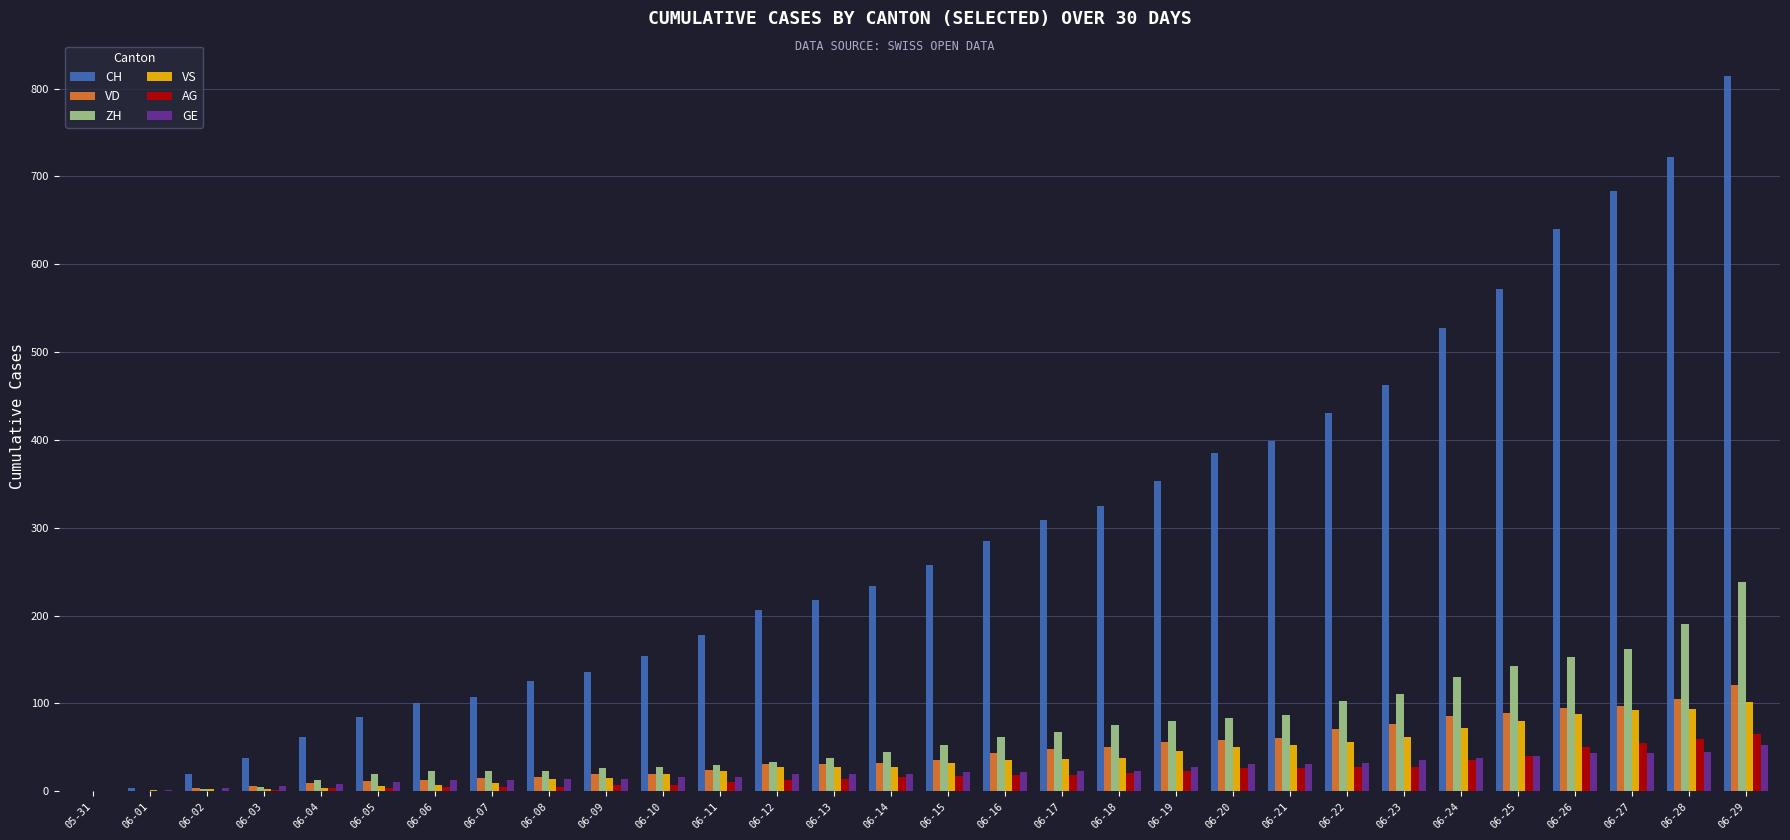

The AG series shows 55 at 06-27. True or false?

True